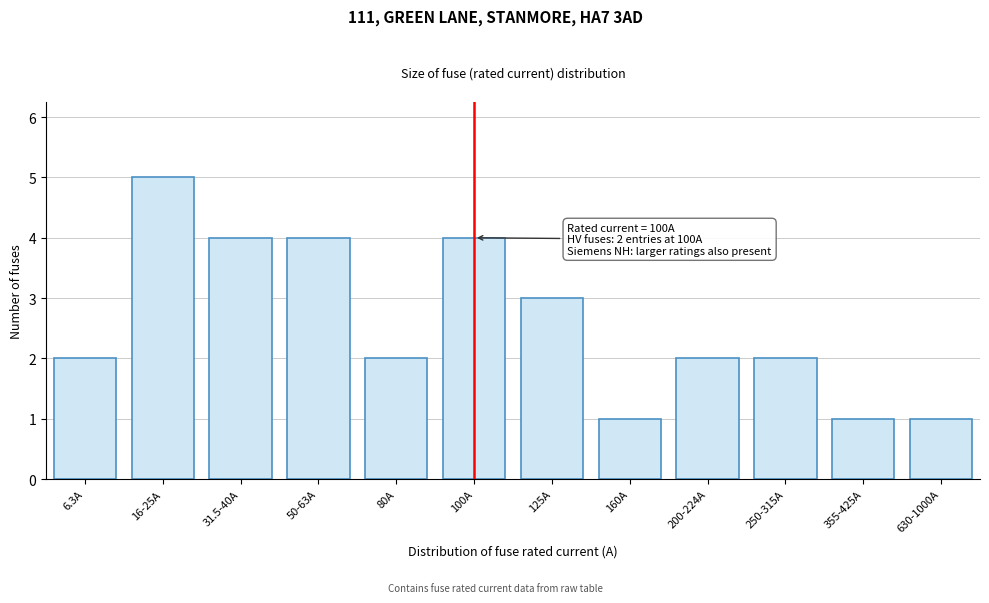

Reading left to right, extract all data points from this chart.

2	5	4	4	2	4	3	1	2	2	1	1